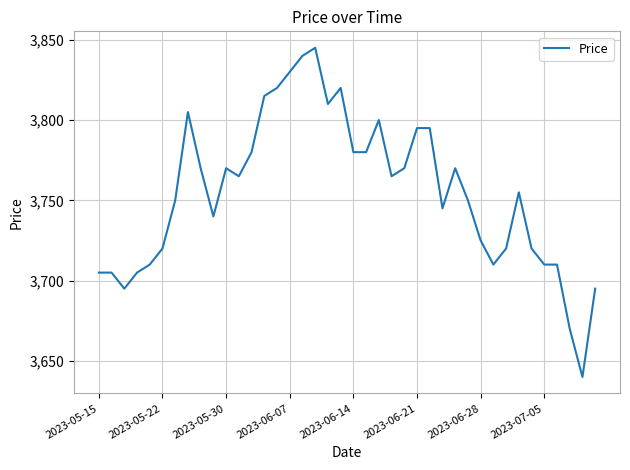

What is the minimum value shown in the chart?

3640